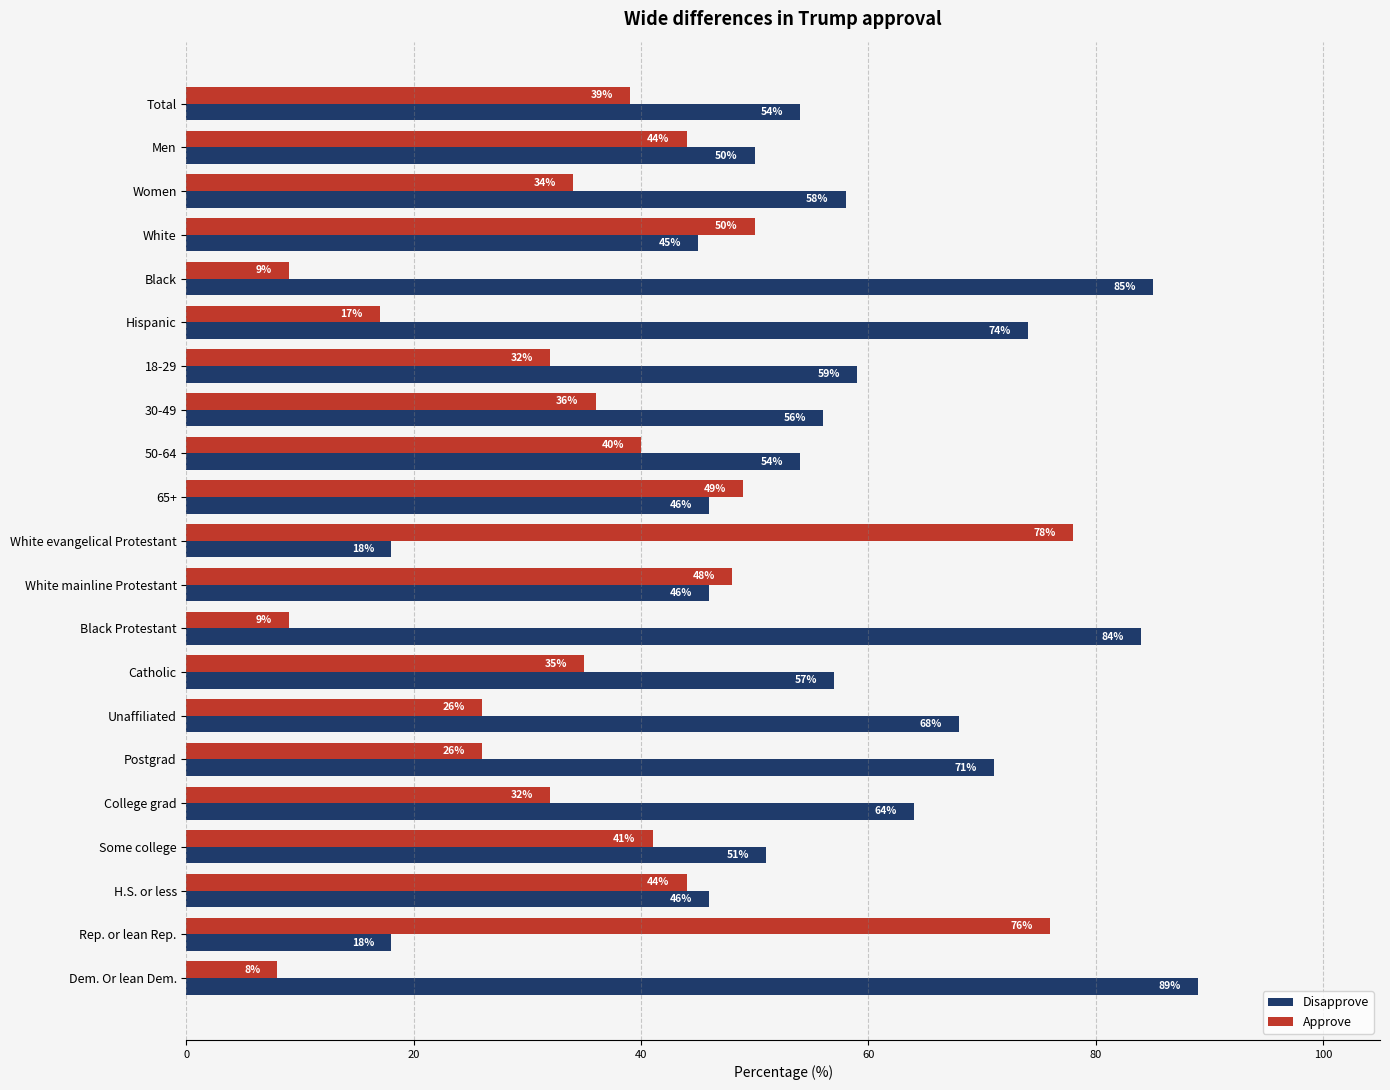

What is the difference between the maximum and second lowest values in the Disapprove series?

71